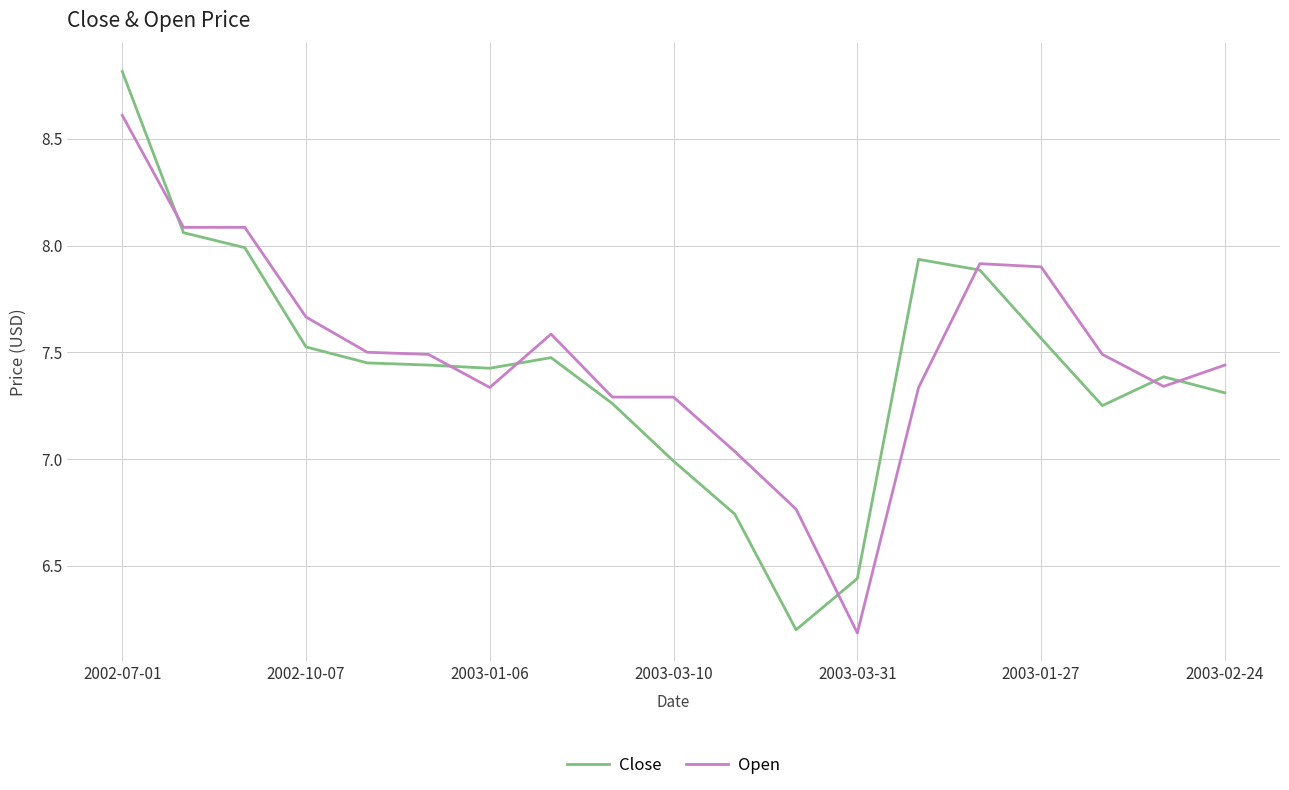

Does the chart have visible grid lines?

Yes